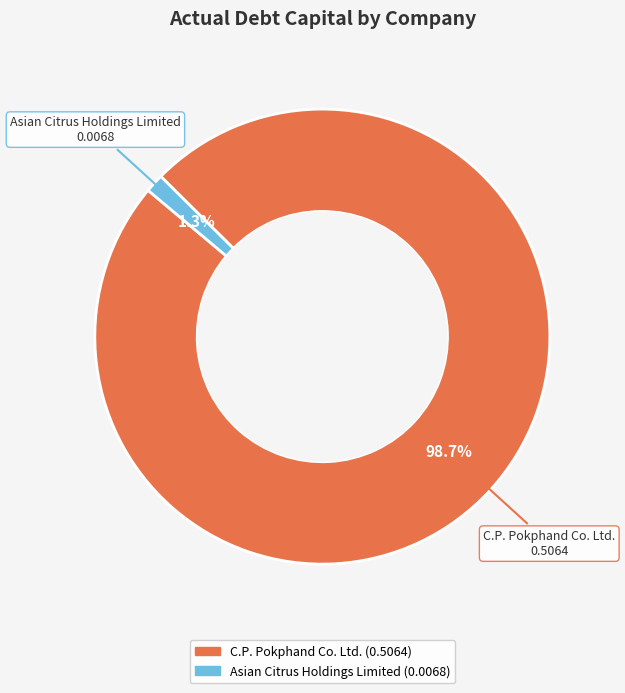

Is there a majority slice in this chart?

Yes